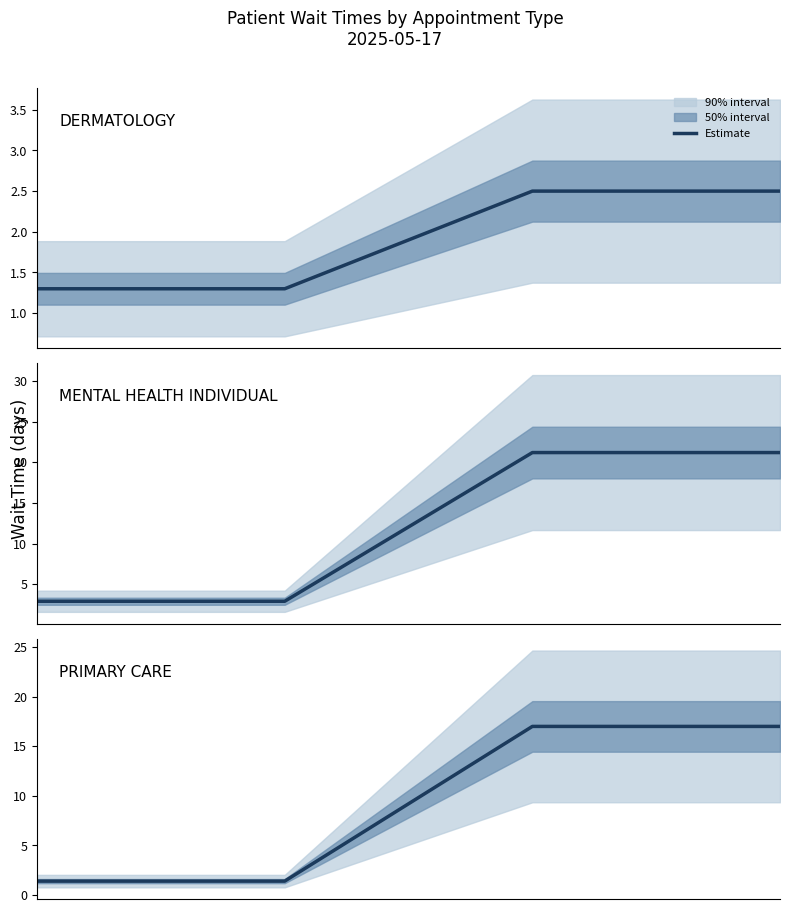

At which label does PRIMARY CARE reach its peak?

2